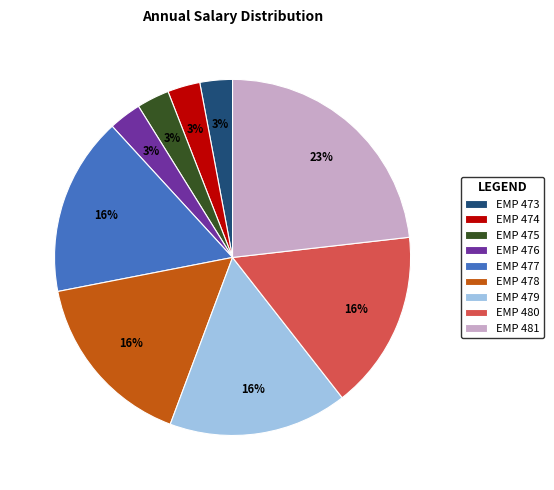

Which category has the biggest portion of the pie?

EMP 481